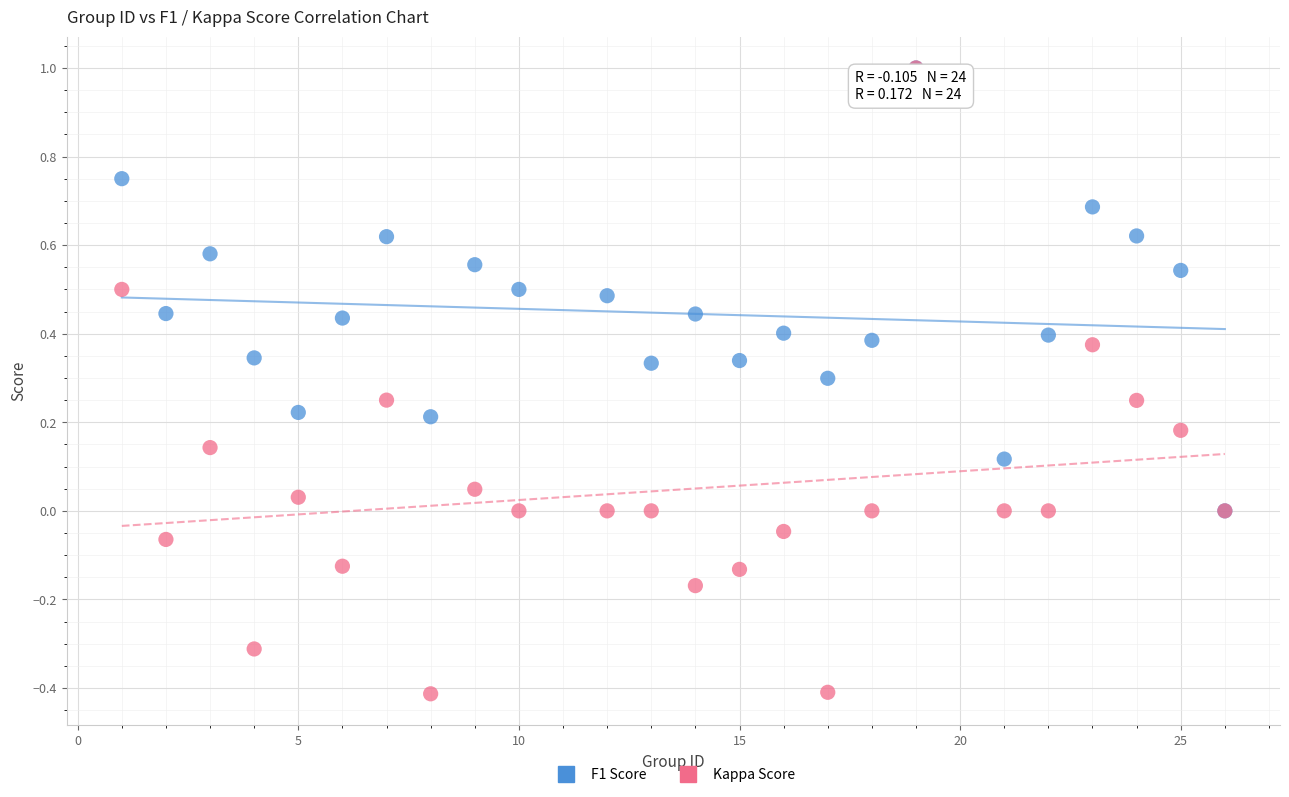

What are all the series names shown in the legend?

F1 Score, Kappa Score